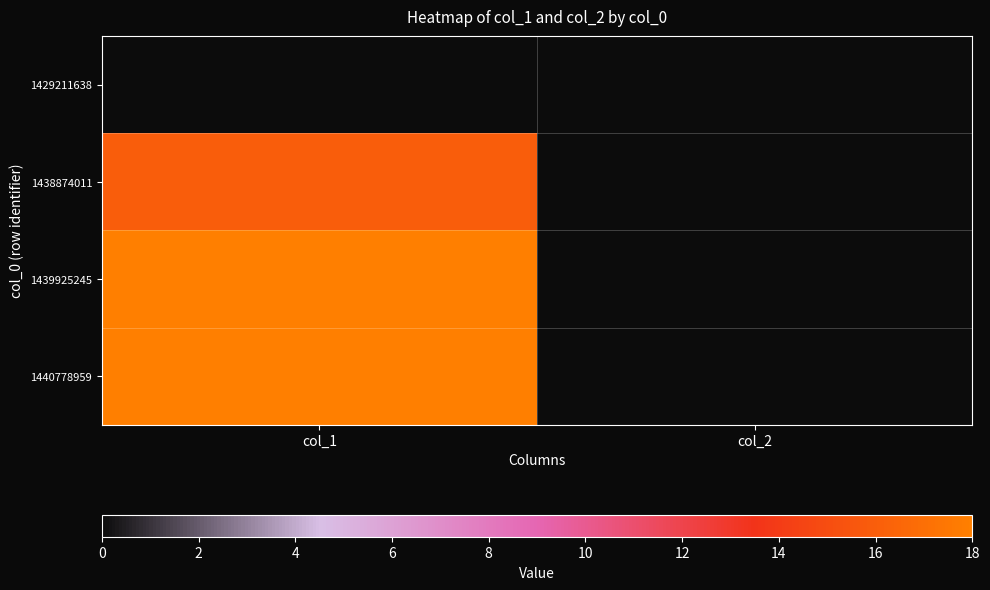

Reading left to right, what are all the values shown in this chart?

1429211638: col_1=0	col_2=0
1438874011: col_1=16	col_2=0
1439925245: col_1=18	col_2=0
1440778959: col_1=18	col_2=0